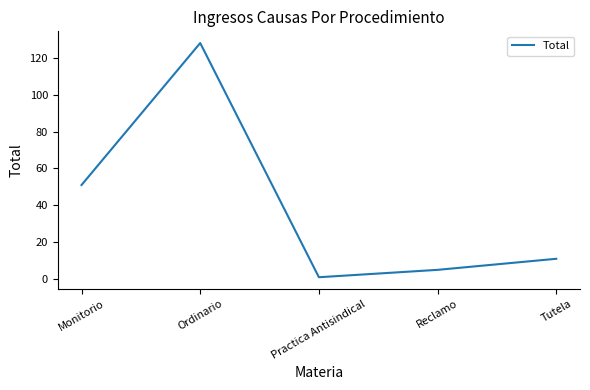

What is the change in value from Monitorio to Tutela?

-40